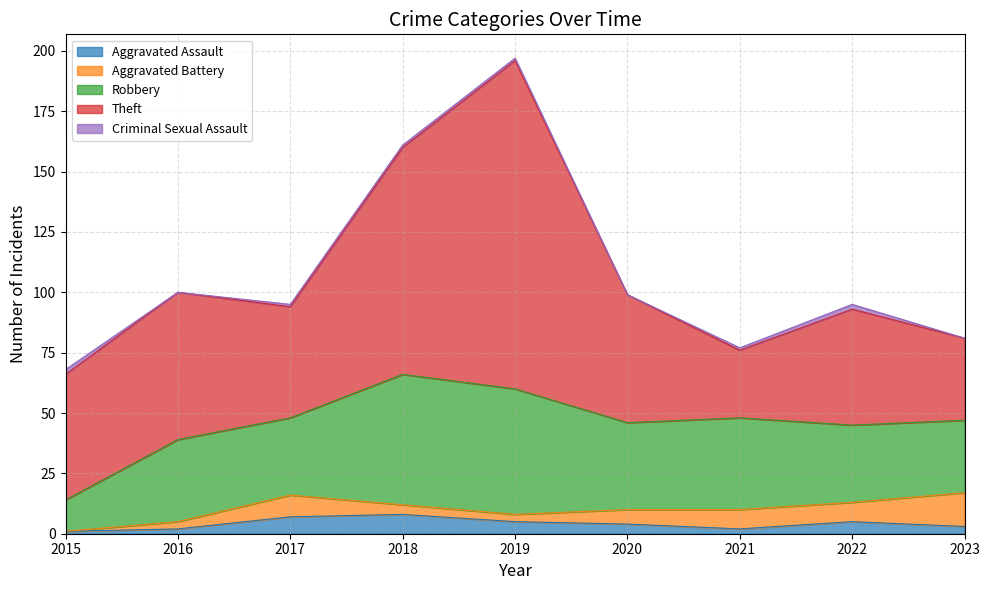

True or false: Criminal Sexual Assault and Aggravated Assault cross at least once.

True